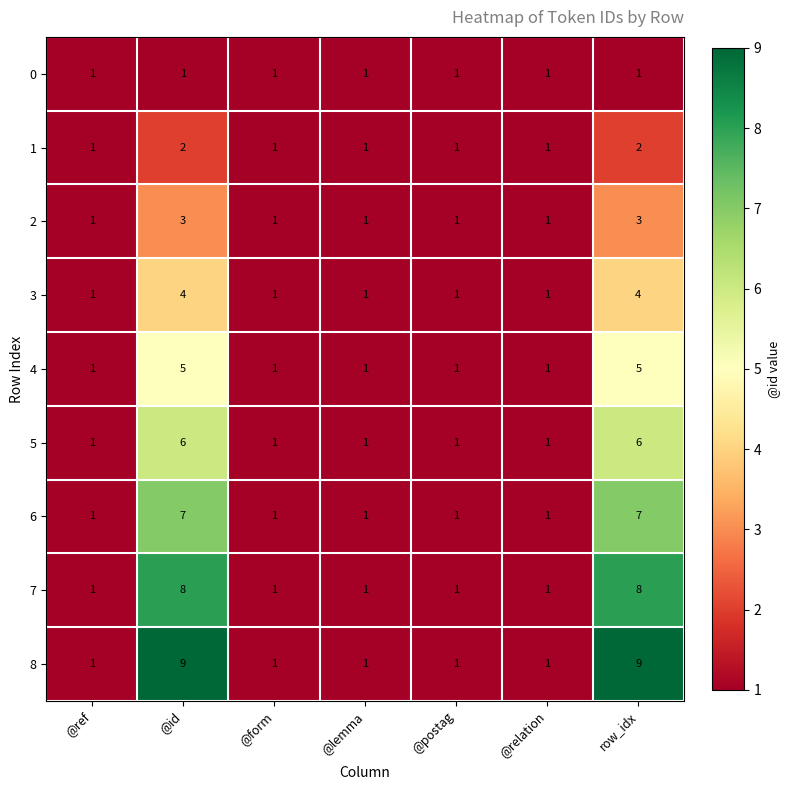

How many 5 values are between 1 and 6?

7